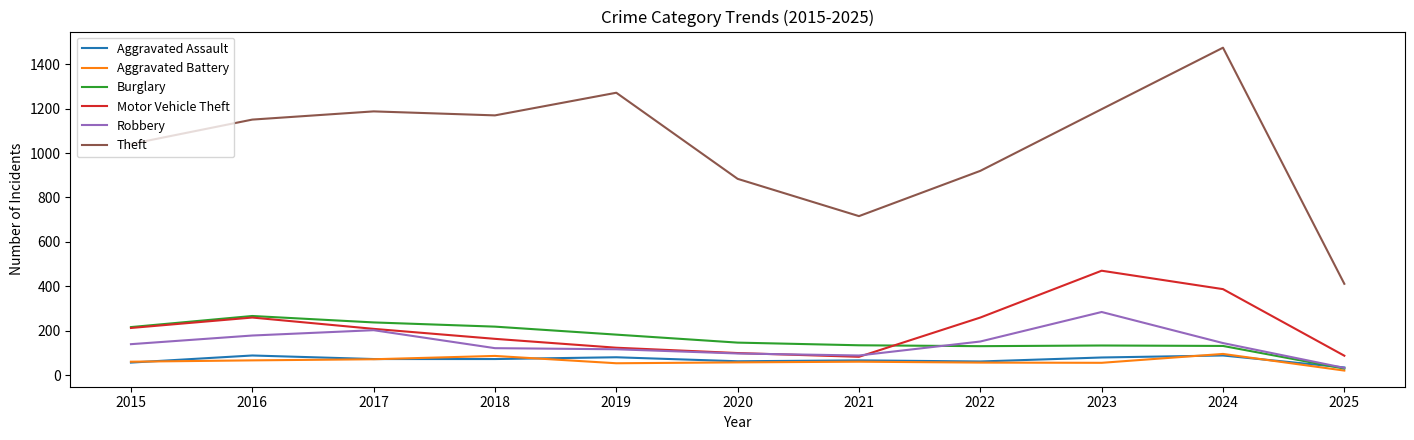

Is the value of Theft at 2019 greater than the value of Aggravated Battery at 2017?

Yes